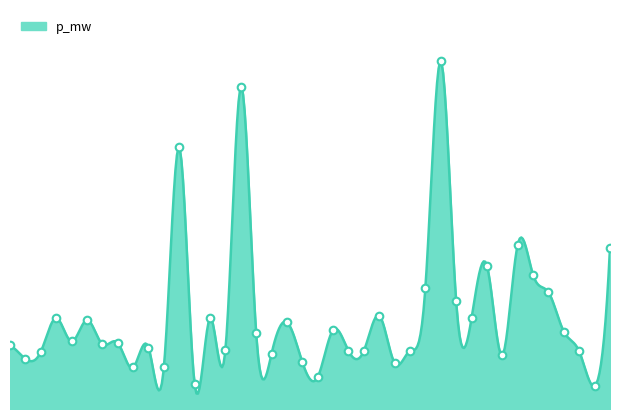

Approximately how many times larger is the value at 11 compared to 17?

4.7